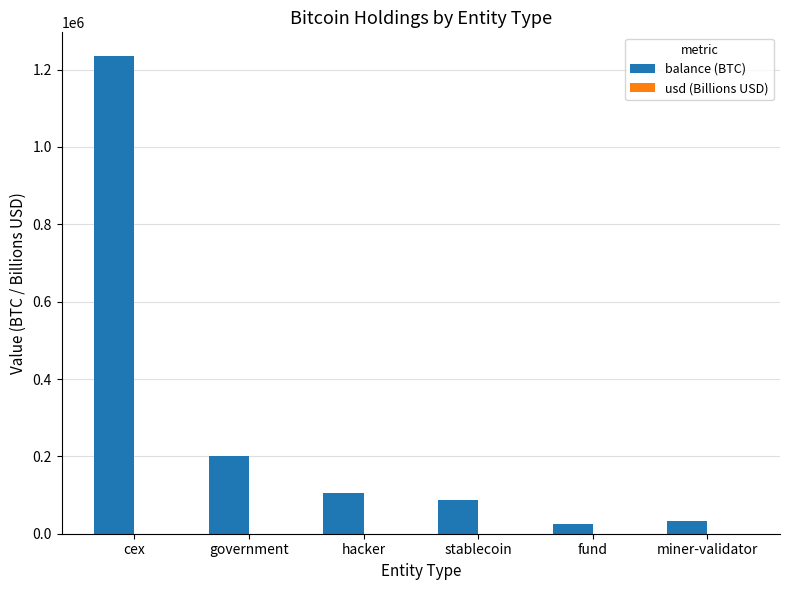

The balance (BTC) series shows 86335.5 at stablecoin. True or false?

True